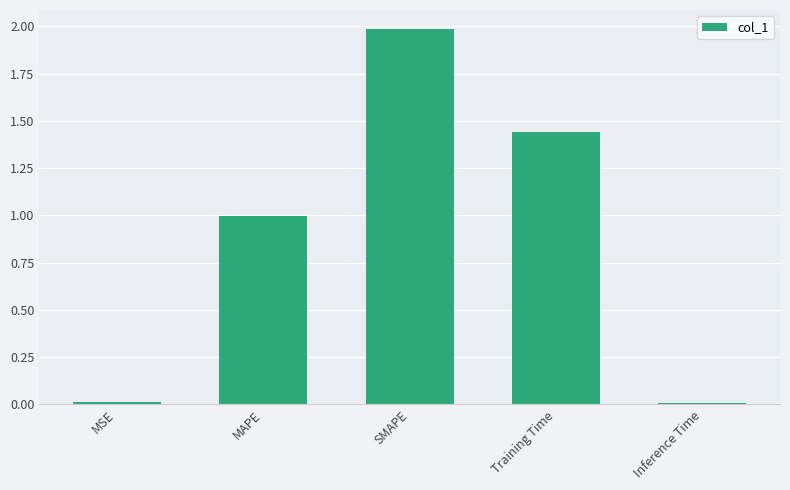

Which has a higher value, SMAPE or Training Time?

SMAPE